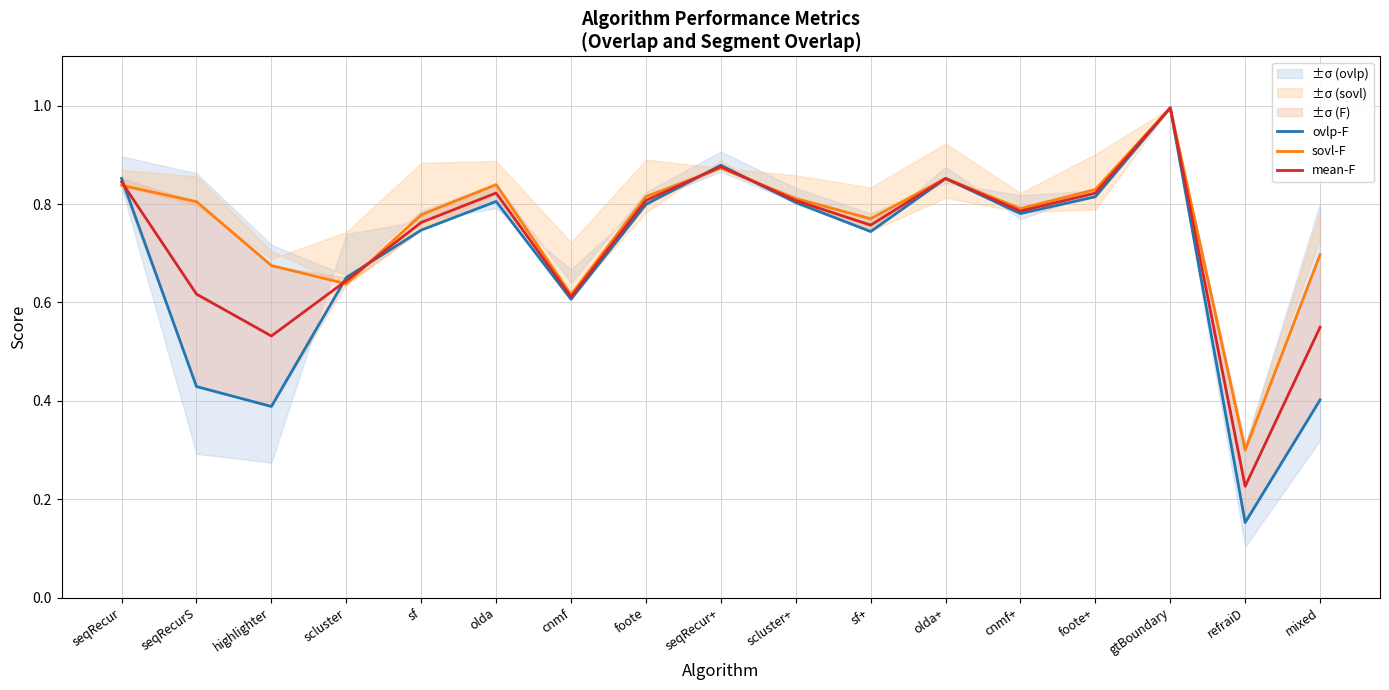

Between olda and foote, which is larger?

olda